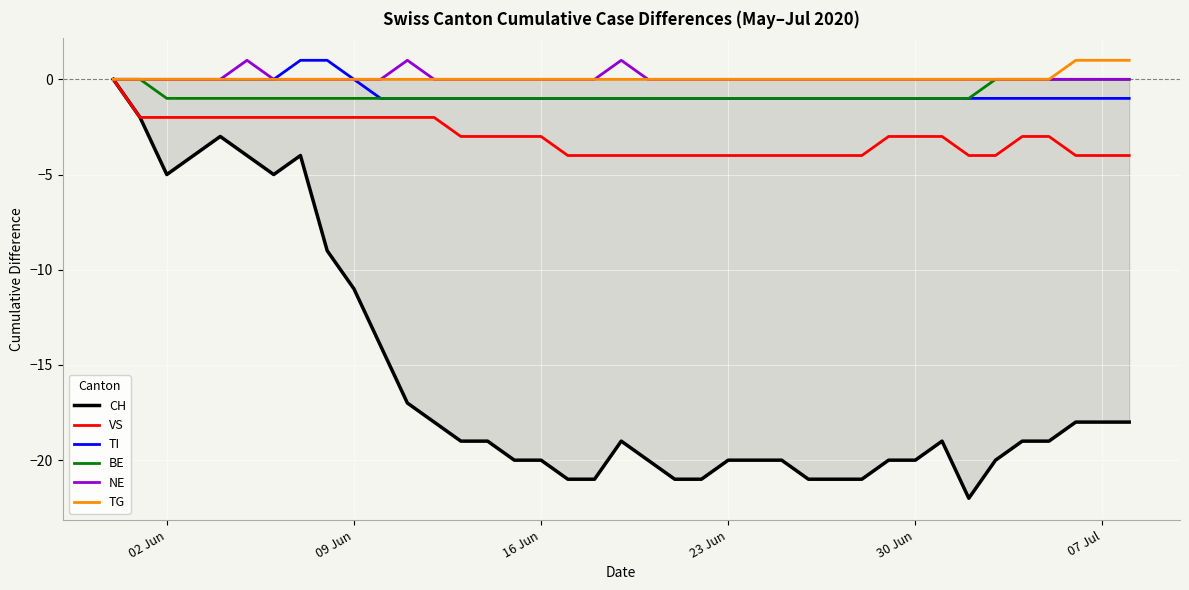

What is the minimum value shown in the chart?

-22